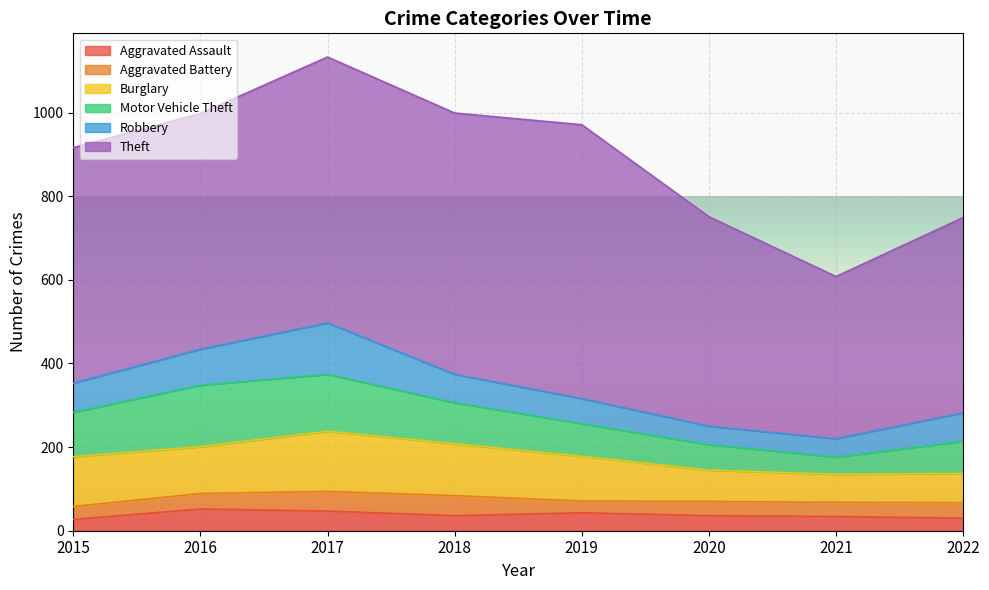

Reading left to right, extract all data points from this chart.

Aggravated Assault: 2015=27	2016=52	2017=47	2018=36	2019=43	2020=36	2021=34	2022=30
Aggravated Battery: 2015=31	2016=37	2017=47	2018=48	2019=28	2020=34	2021=34	2022=37
Burglary: 2015=119	2016=112	2017=144	2018=124	2019=107	2020=75	2021=67	2022=70
Motor Vehicle Theft: 2015=106	2016=147	2017=136	2018=98	2019=78	2020=61	2021=41	2022=77
Robbery: 2015=70	2016=86	2017=123	2018=68	2019=60	2020=44	2021=44	2022=68
Theft: 2015=563	2016=564	2017=636	2018=625	2019=655	2020=501	2021=388	2022=467